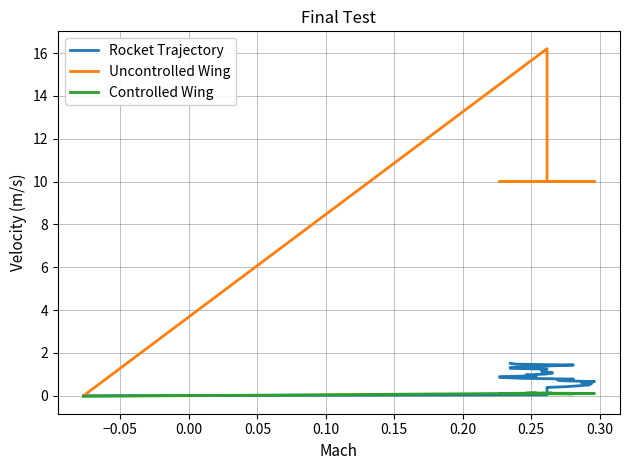

What is the value of the Rocket Trajectory point at the 18th from the left?

0.7